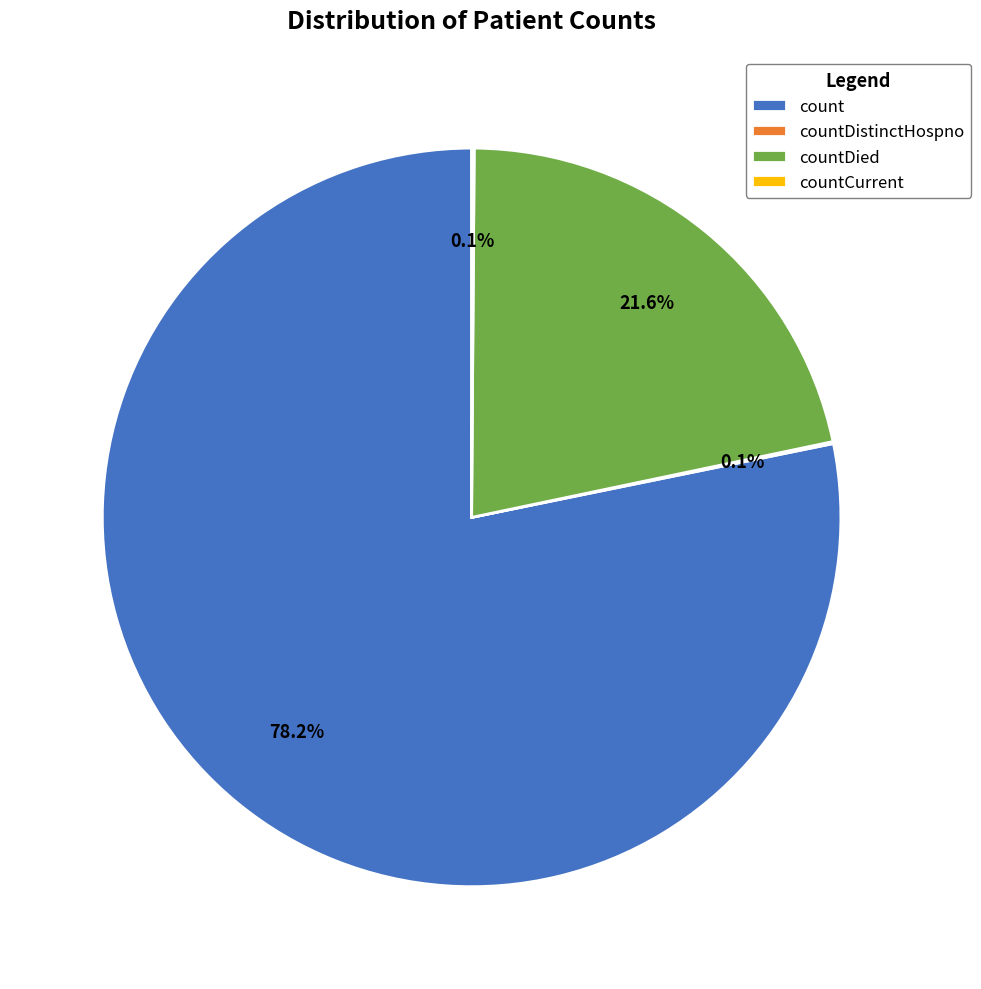

How much of the chart is everything except count?

21.8%